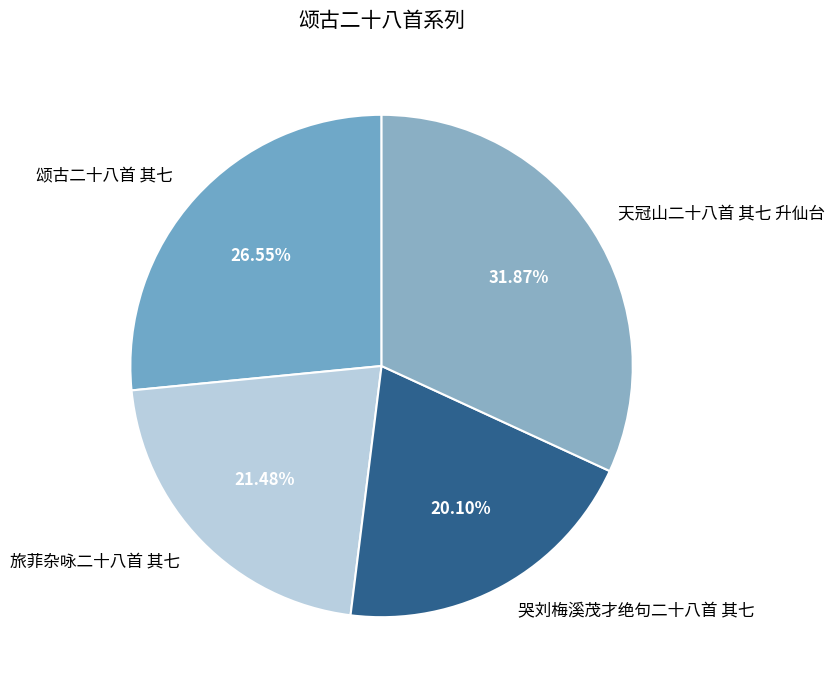

Between 天冠山二十八首 其七 升仙台 and 旅菲杂咏二十八首 其七, which is larger?

天冠山二十八首 其七 升仙台